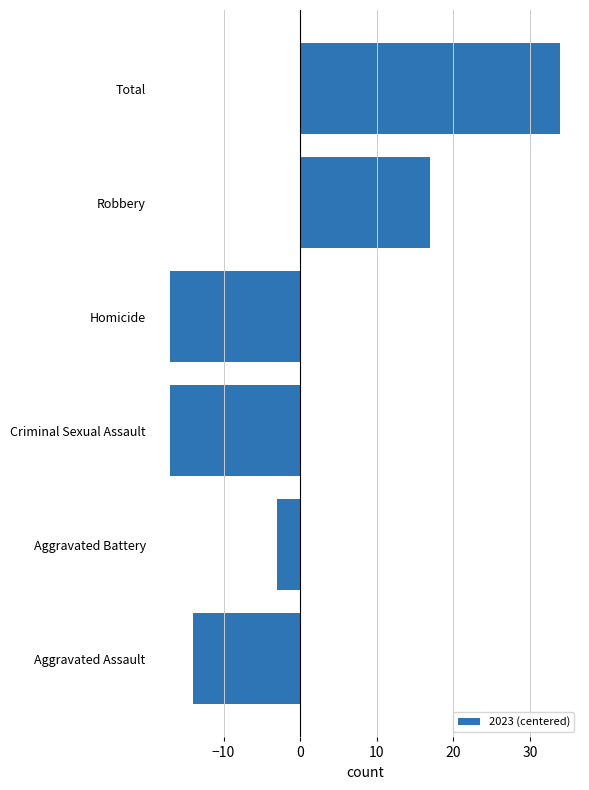

What is the difference between the second highest and minimum values?

34